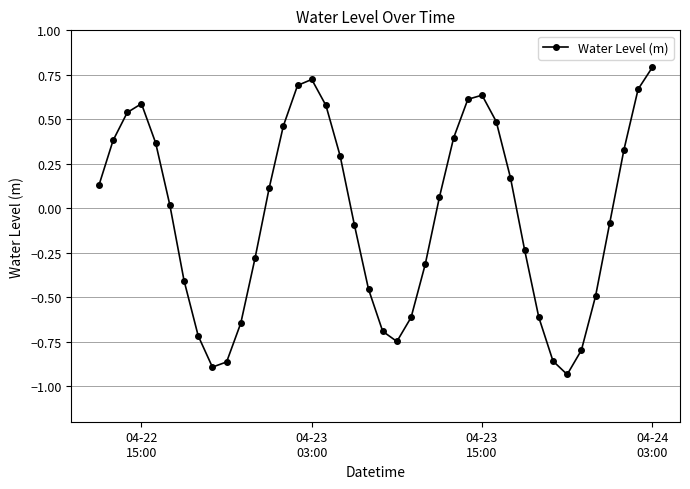

What is the difference between the maximum and second lowest values?

1.7